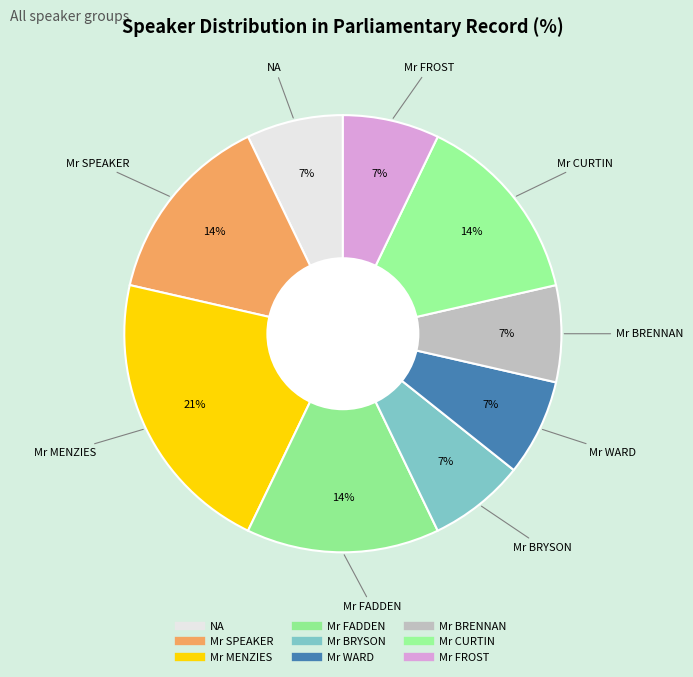

How many segments does this pie chart have?

9